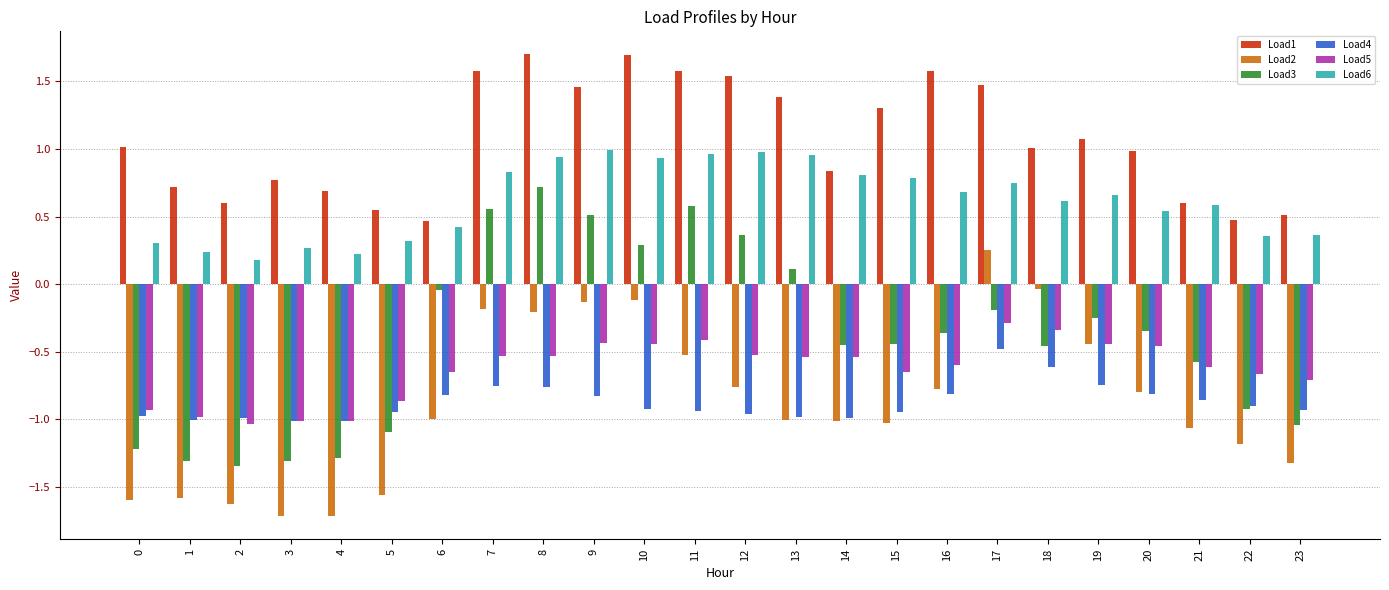

What is the difference between the highest and lowest values at 21?

1.7